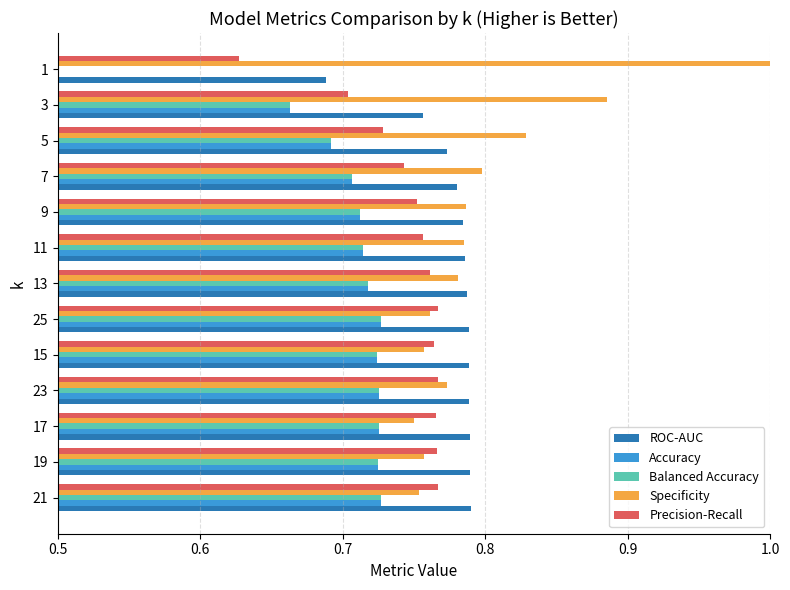

The value of Specificity at 17 is 0.7. True or false?

True